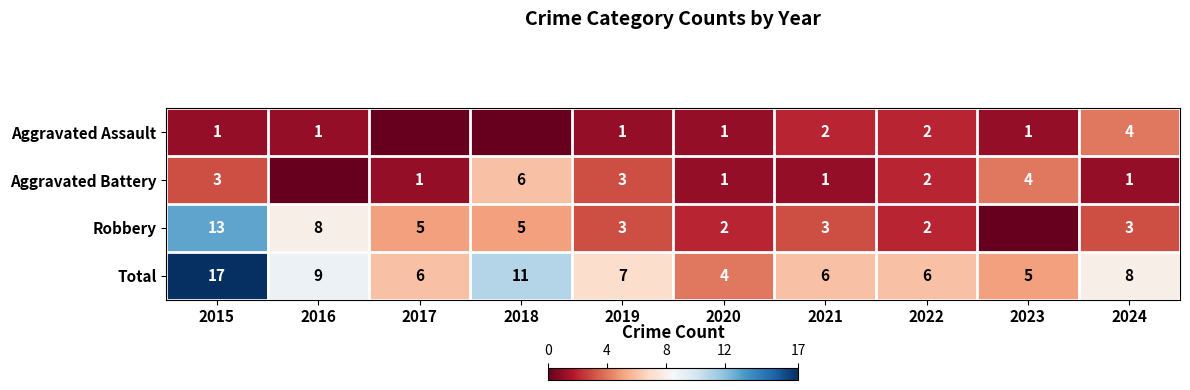

Is it true that Aggravated Battery equals 1 at 2019?

False